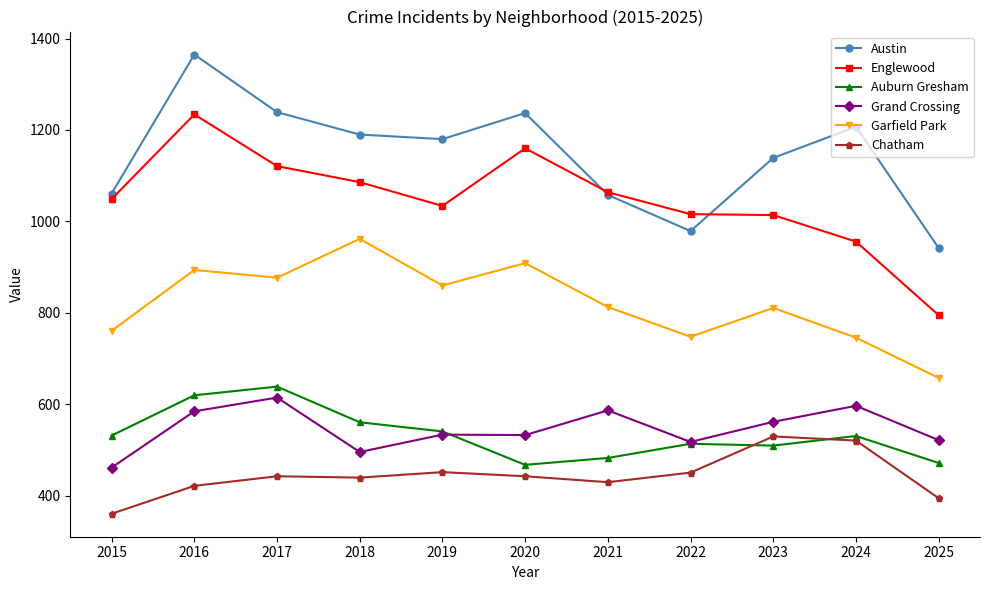

Where is the first local minimum for Englewood?

2019